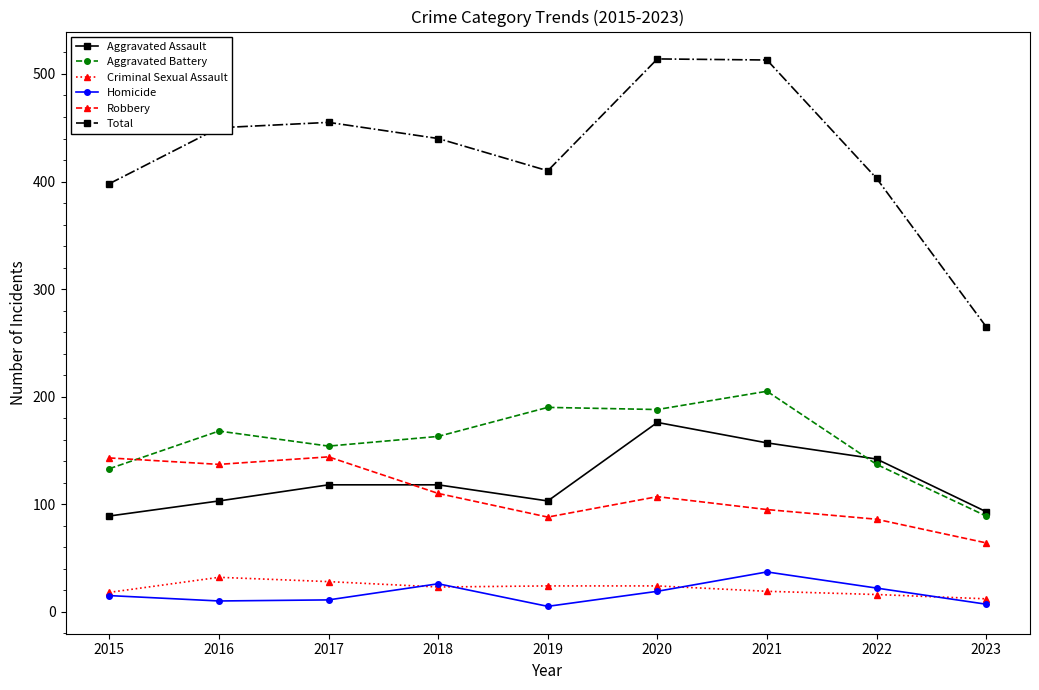

Where is Robbery nearest to the value 104?

2020